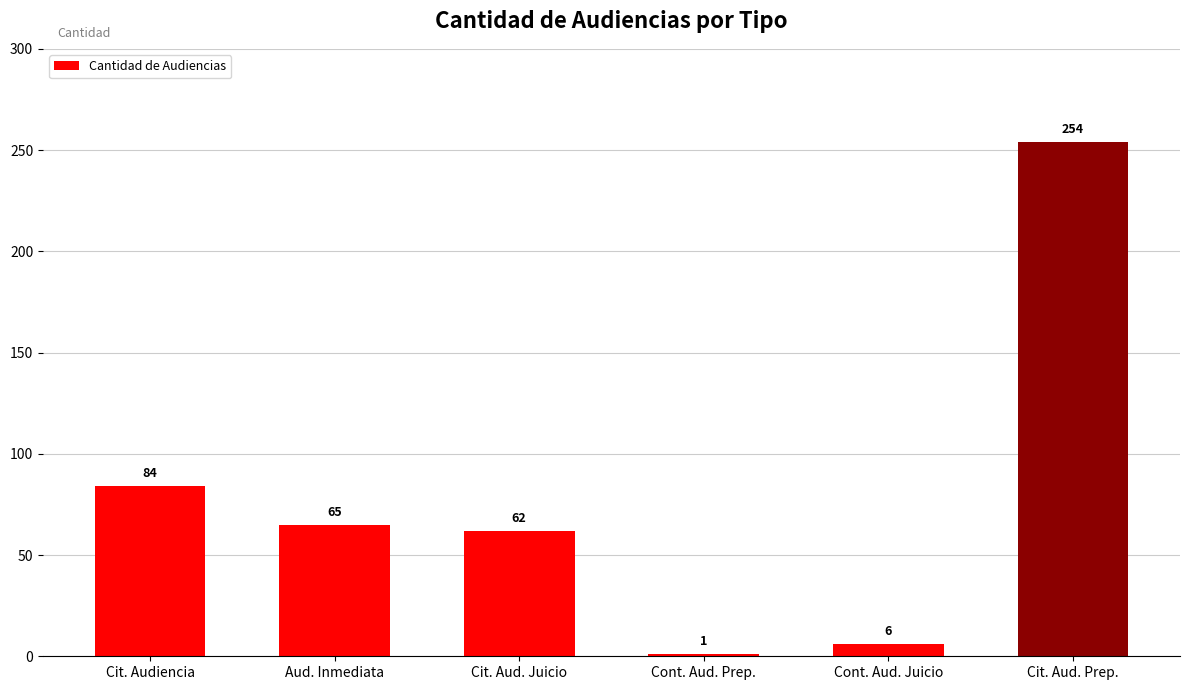

Reading left to right, what are all the values shown in this chart?

84	65	62	1	6	254